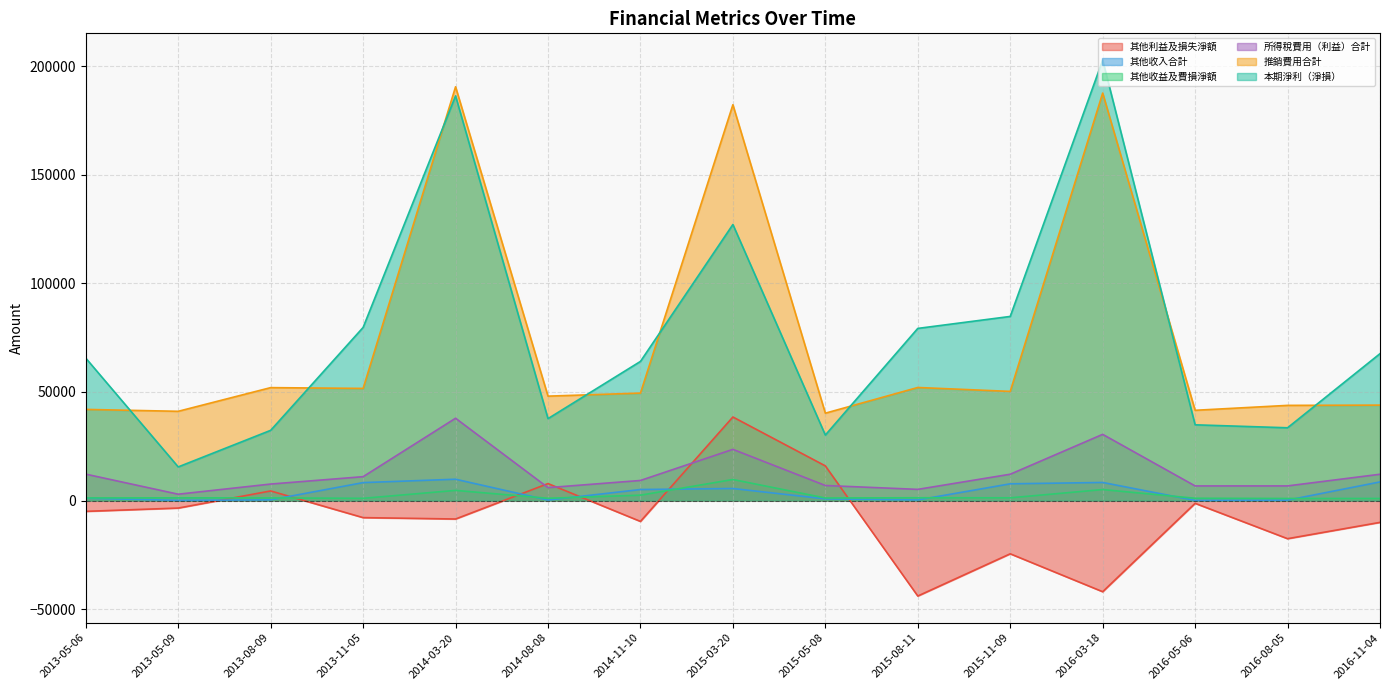

True or false: 其他收入合計 and 所得稅費用（利益）合計 intersect in this chart.

False